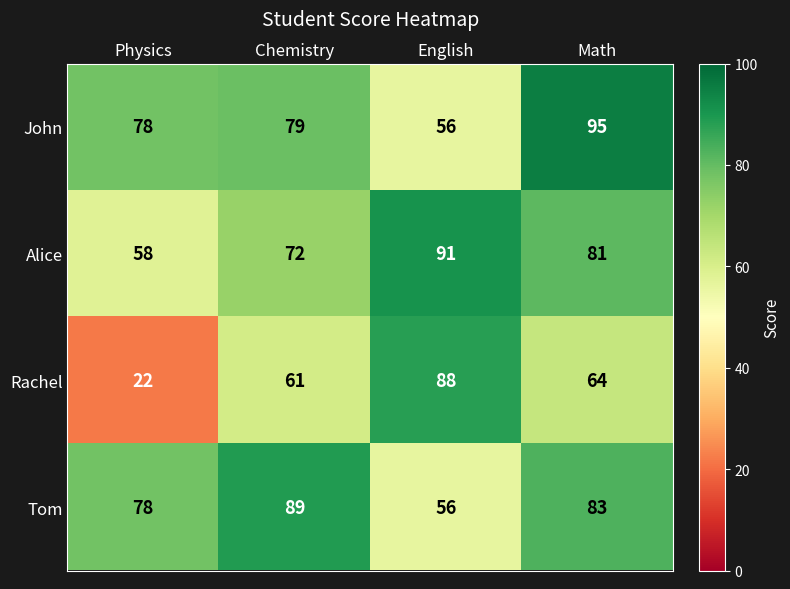

List the series in order of their peak value, lowest first.

Rachel, Tom, Alice, John